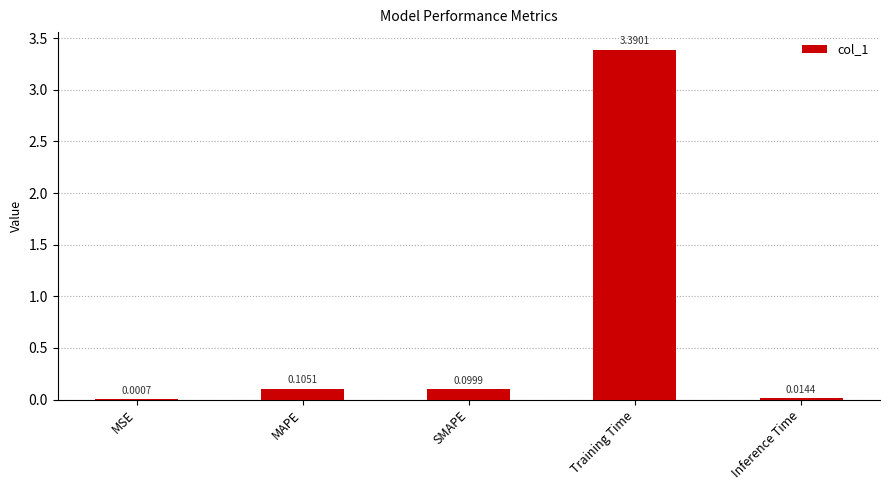

Which category has the highest value across all series?

Training Time